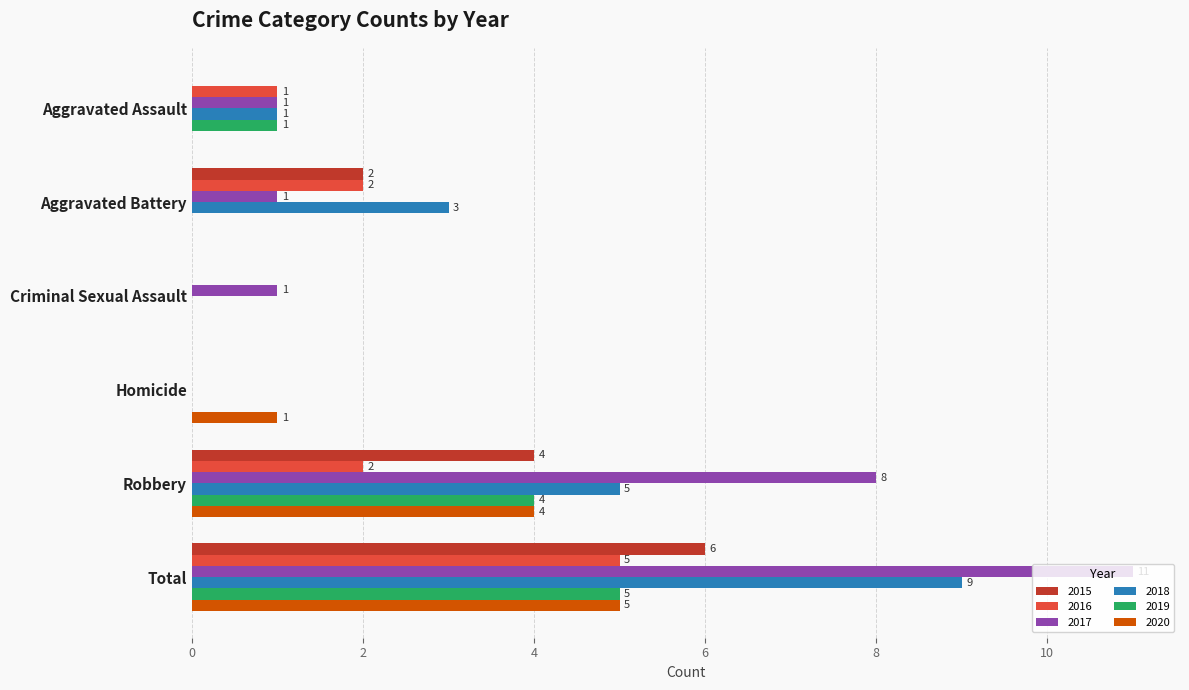

What is the total value across all series at Total?

41